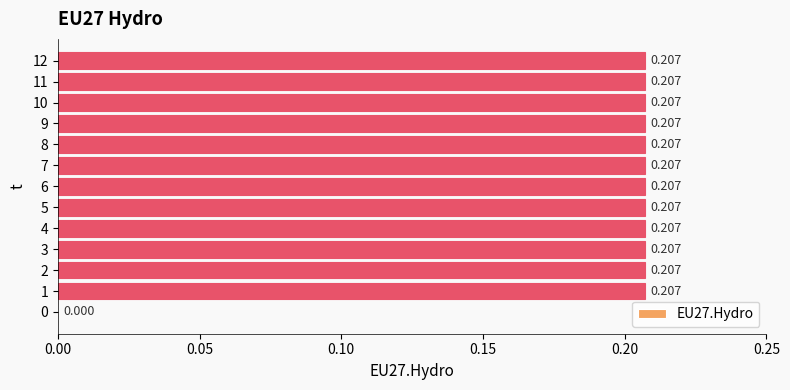

Count the number of data series in this chart.

1